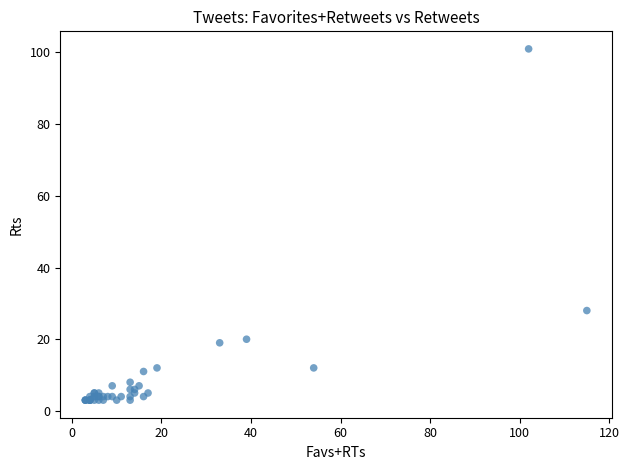

What Y value in the scatter plot is closest to 52?

28